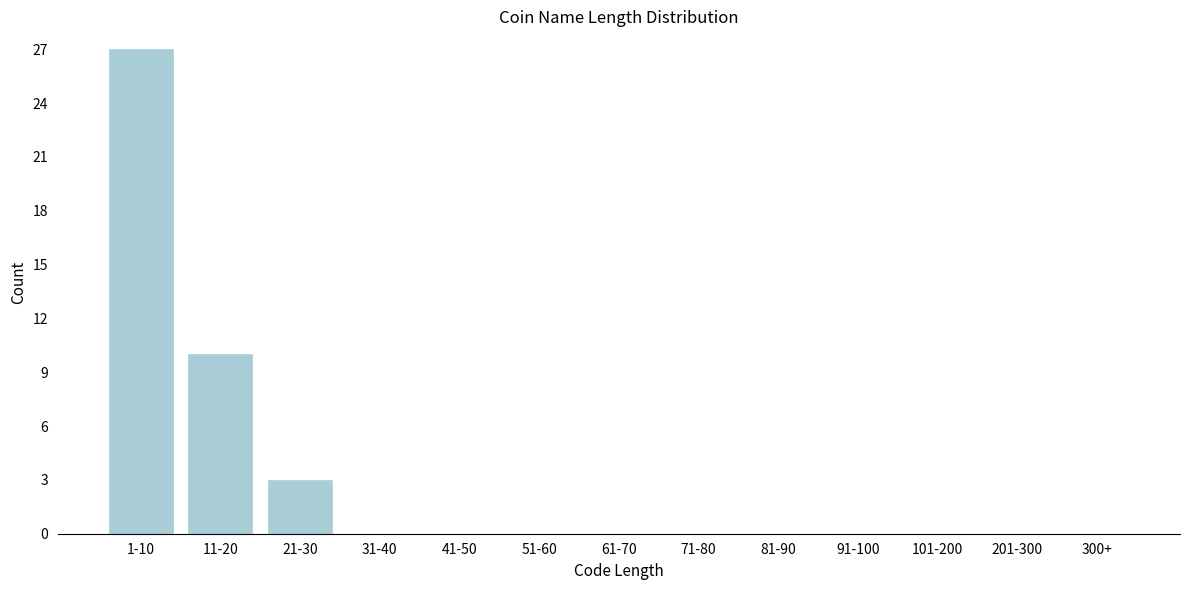

Reading left to right, transcribe all the data shown in this chart.

1-10=27	11-20=10	21-30=3	31-40=0	41-50=0	51-60=0	61-70=0	71-80=0	81-90=0	91-100=0	101-200=0	201-300=0	300+=0